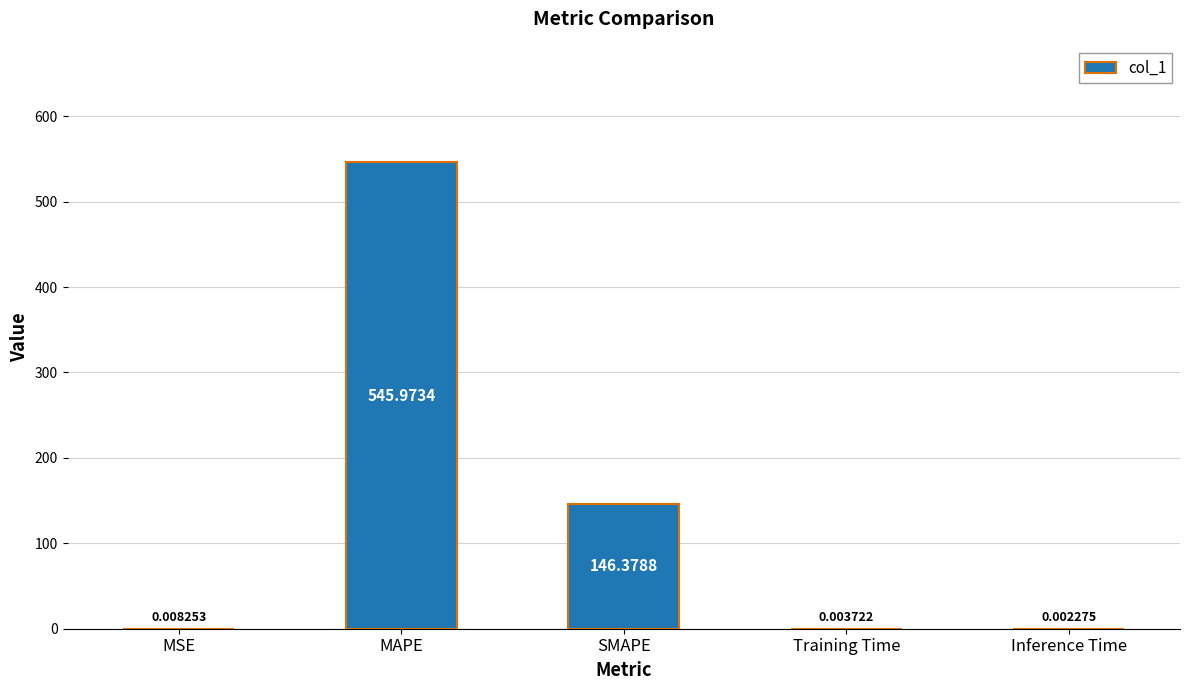

Which label corresponds to the largest value in the chart?

MAPE